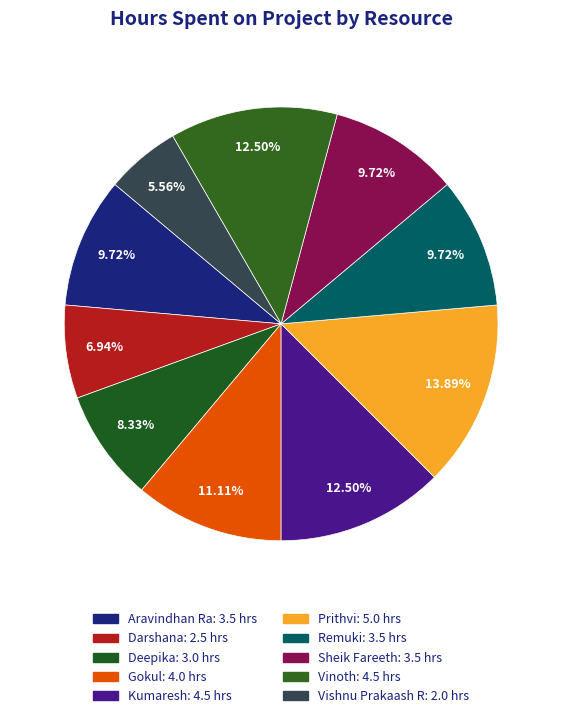

How many segments does this pie chart have?

10